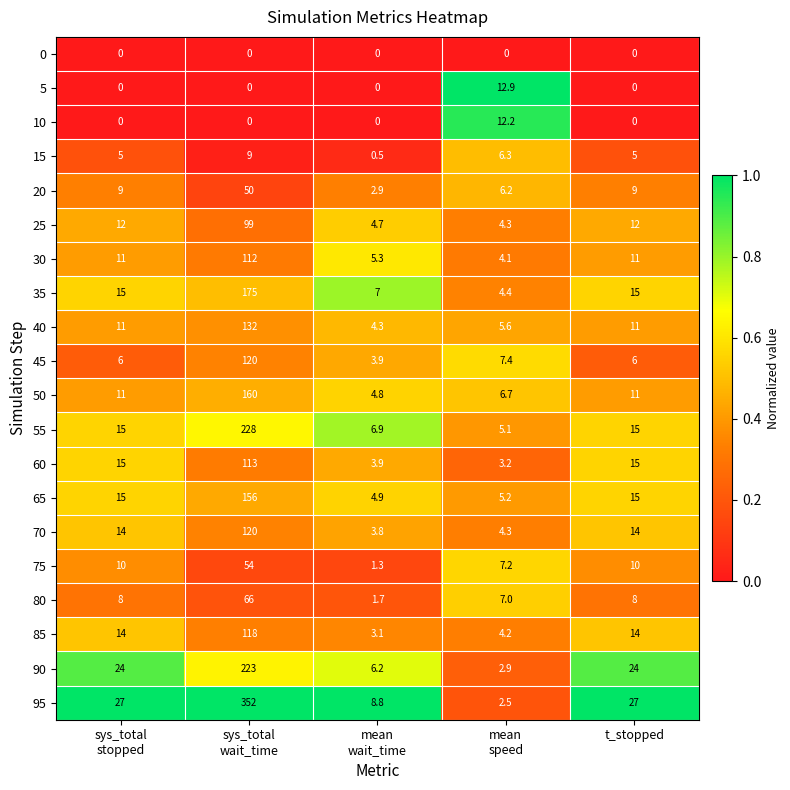

Is it true that 20 equals 9.0 at t_stopped?

True